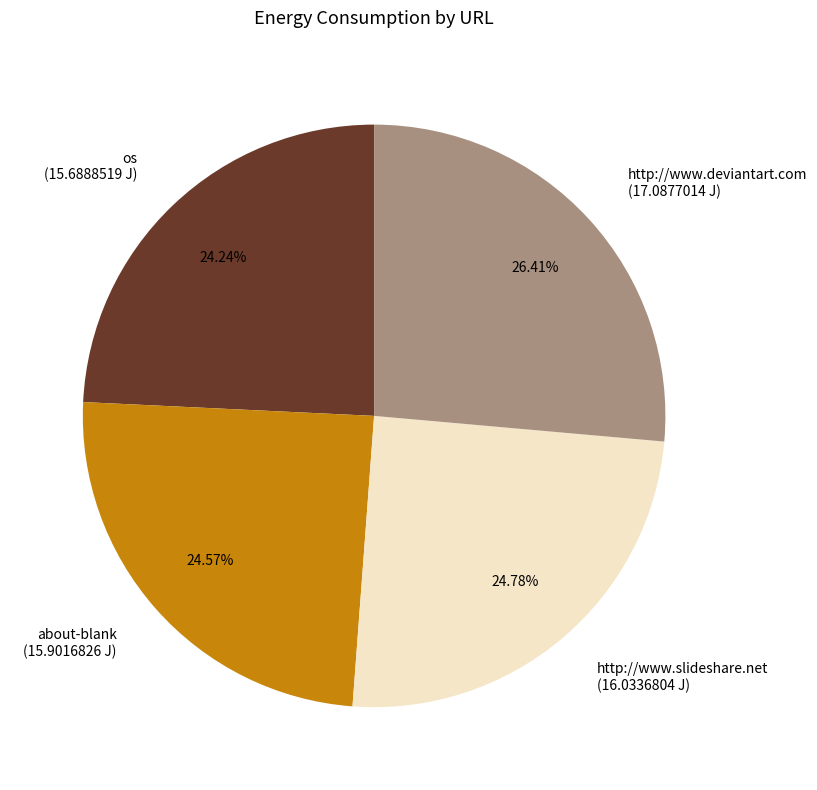

What is the ratio of the value at about-blank to the value at os?

1.0